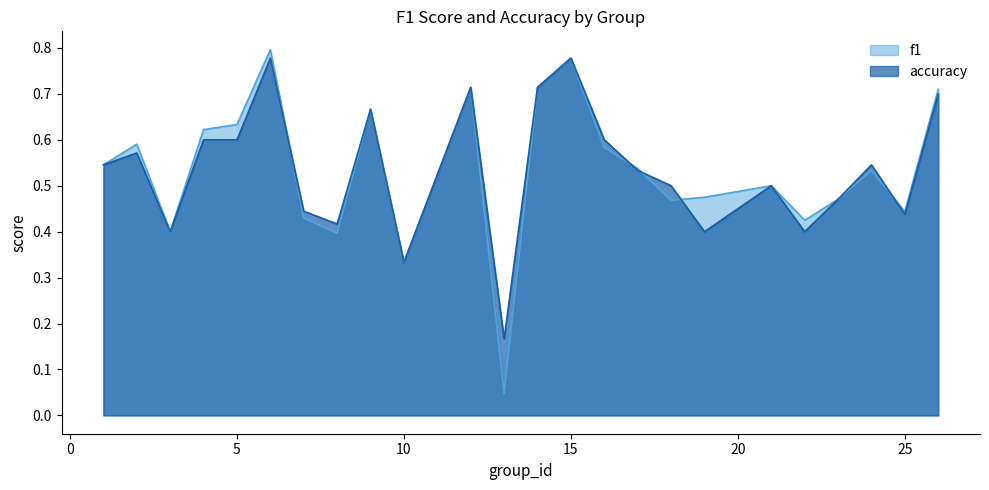

Rank the series at 15 from highest to lowest value.

f1, accuracy